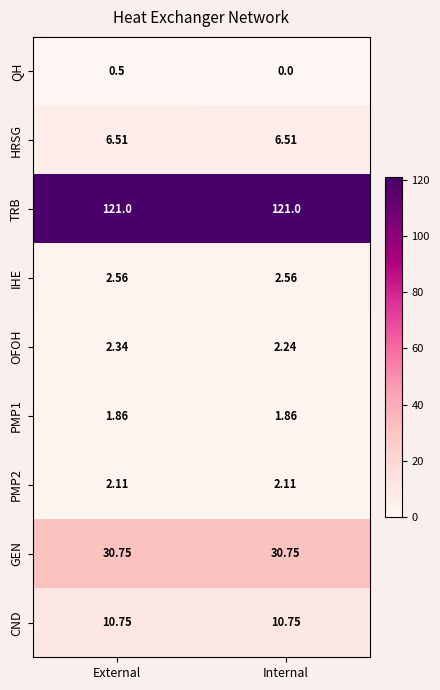

Which series changed the most between External and Internal?

QH